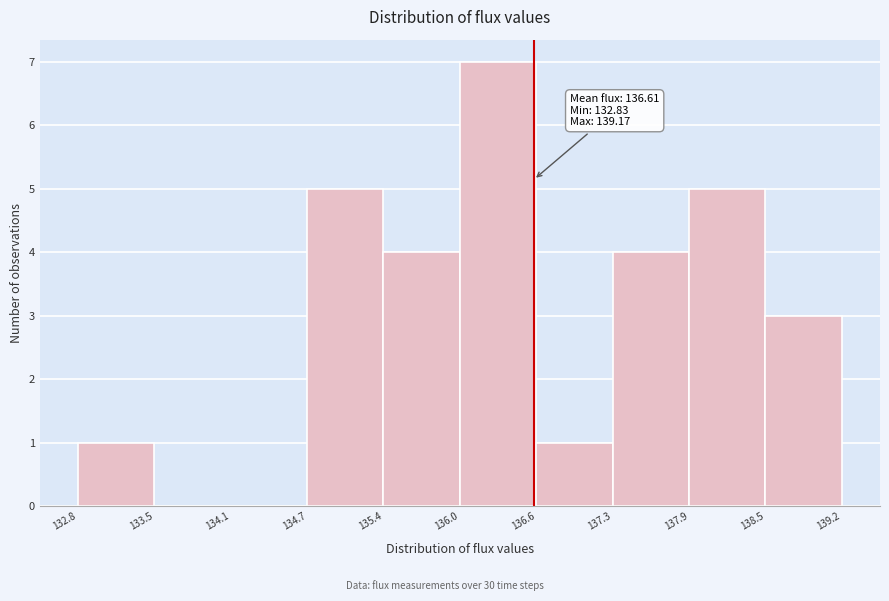

Which range on the x-axis has the tallest bar?

136.0 to 136.6